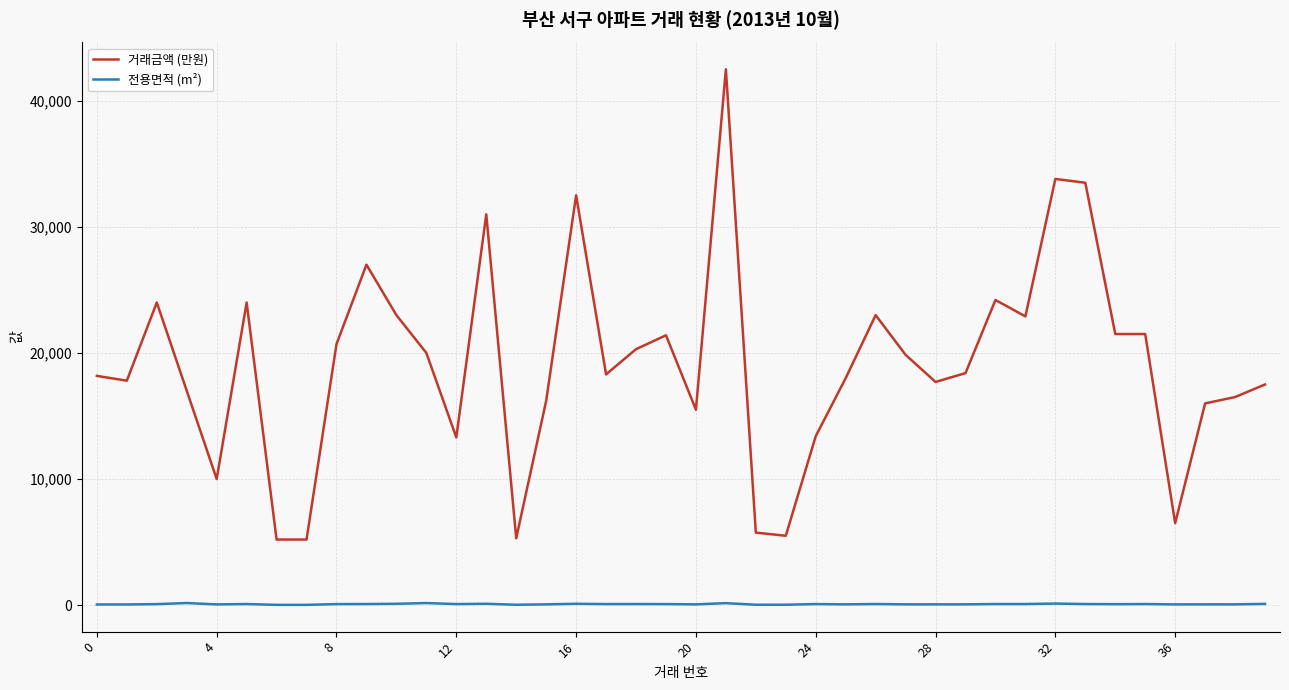

Which series has the widest spread of values?

거래금액 (만원)